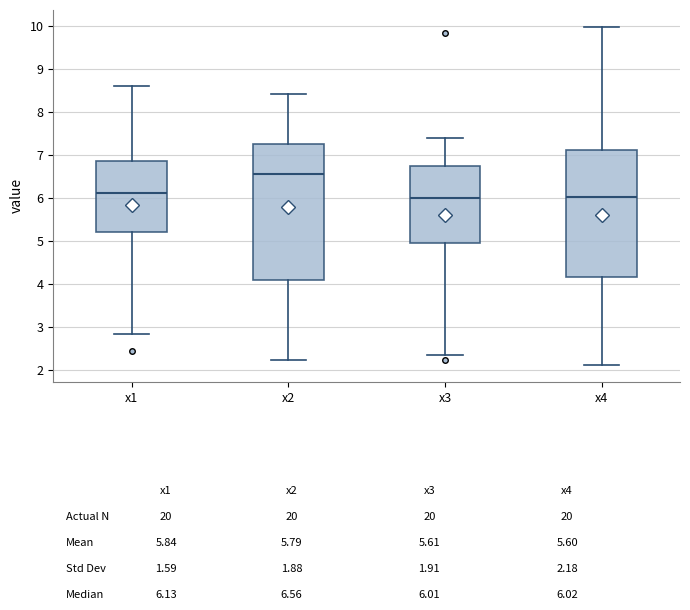

Comparing the boxes themselves (not the whiskers), which one is the tallest?

x2